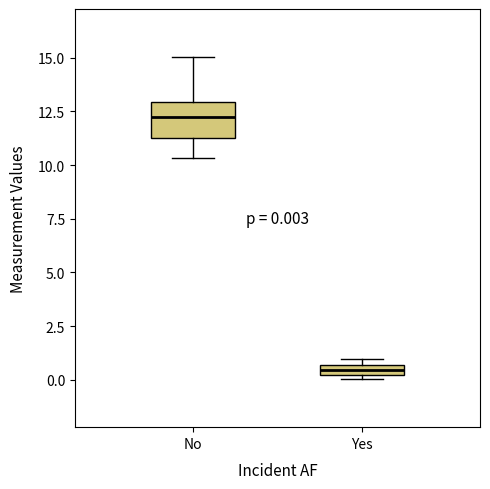

Which box has the highest median line?

No